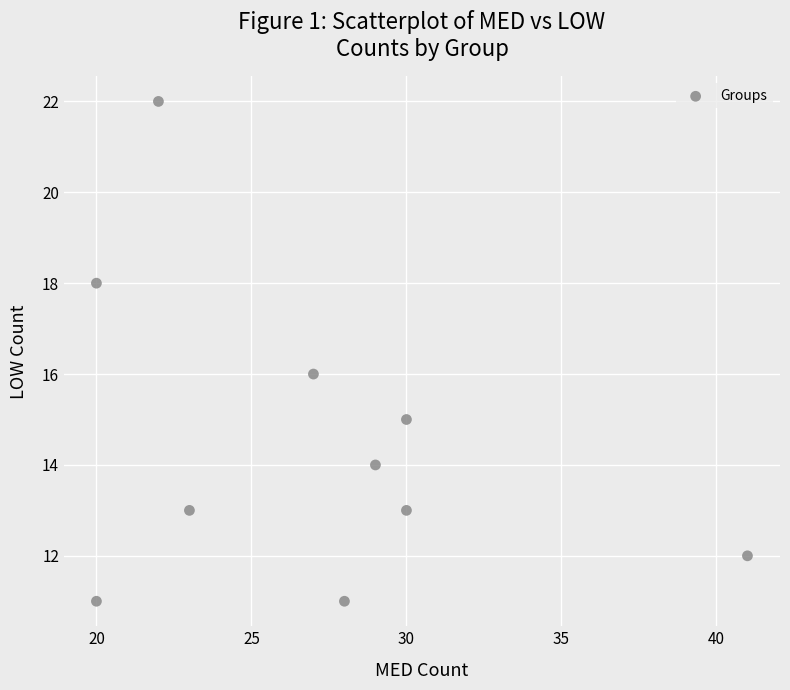

What is the range of Y values (max minus min)?

11